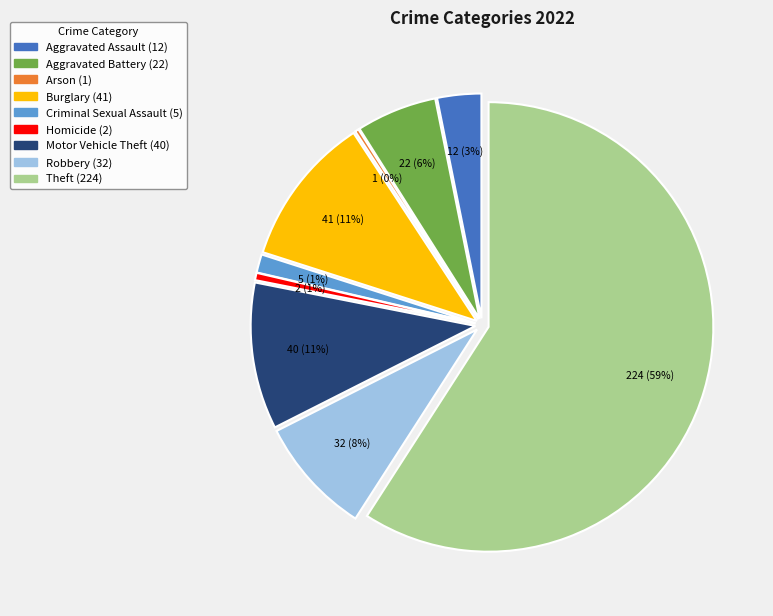

How many slices are in this pie chart?

9